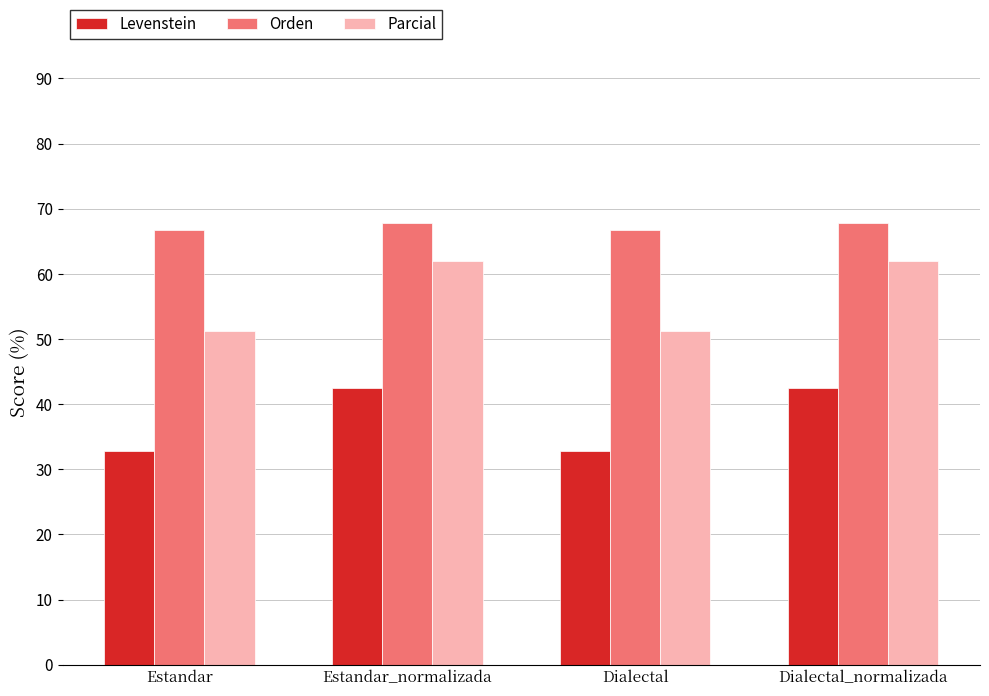

True or false: Orden has a value of 66.7 at Estandar.

True